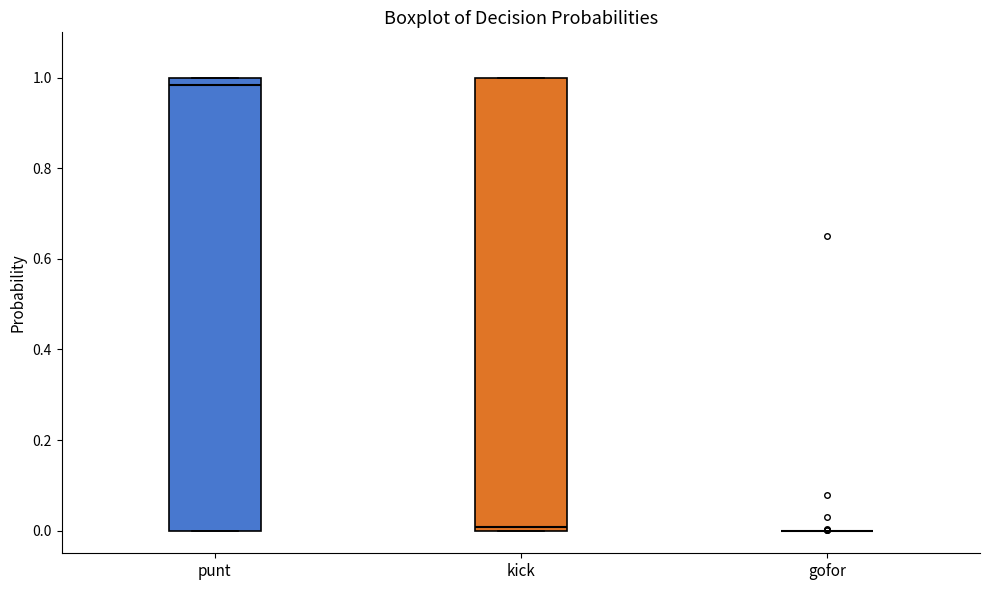

Reading left to right, transcribe this box plot: for each box, give where its median line is, the range the box spans, and where its two whiskers end, as read against the y-axis. The values are not printed on the chart, so give them approximately, as read against the axis.

punt: median 0.98, box 0.00 to 1.00, whiskers 0.00 to 1.00
kick: median 0.00 (just above the box's lower edge), box 0.00 to 1.00, whiskers 0.00 to 1.00
gofor: box collapsed to a line at 0.00, whiskers 0.00 to 0.00